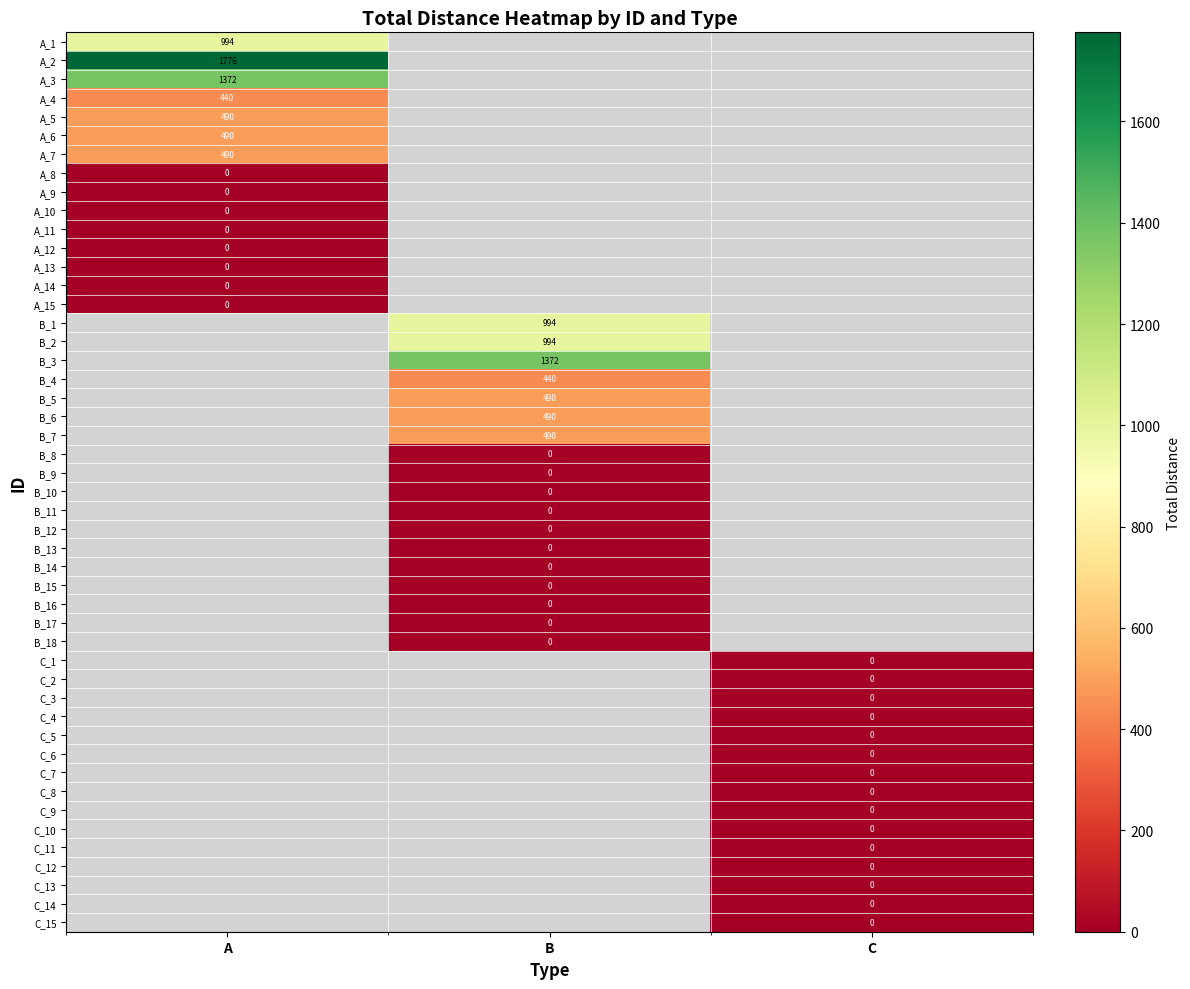

Which label corresponds to the largest value in the chart?

A_2